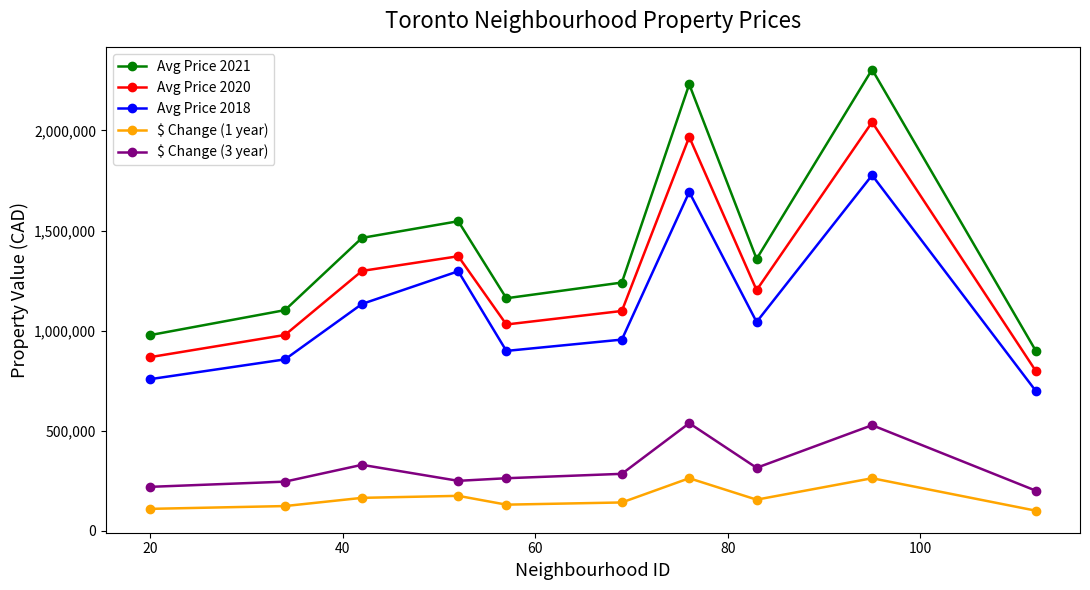

Which series has the largest range (max minus min)?

Avg Price 2021